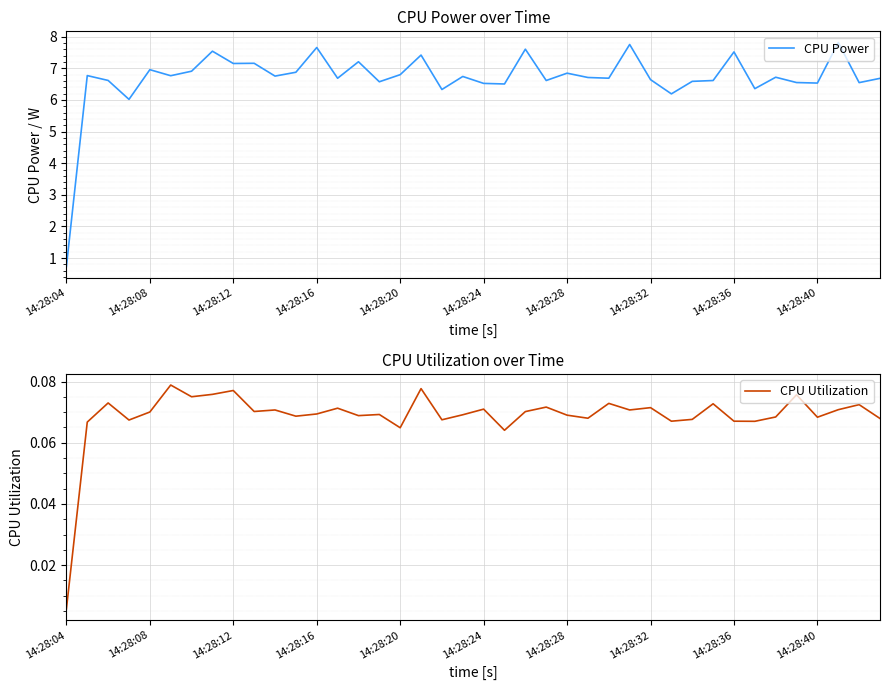

What is the maximum value for CPU Power?

7.8